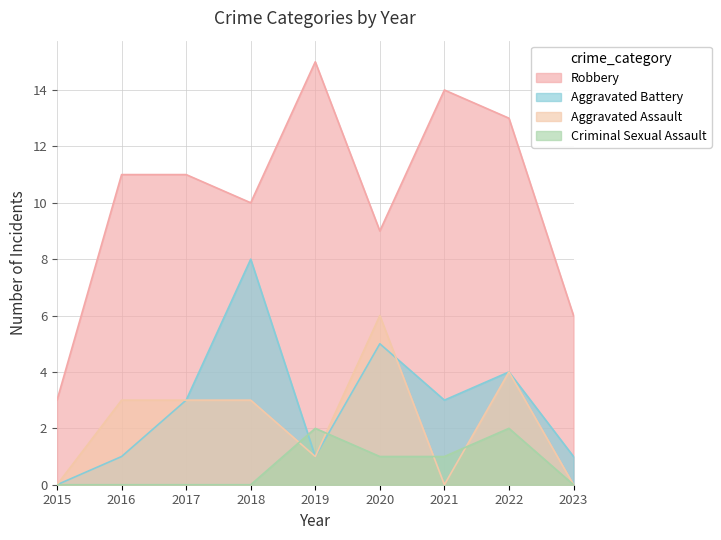

What is the value of the Criminal Sexual Assault point at the 7th from the left?

1